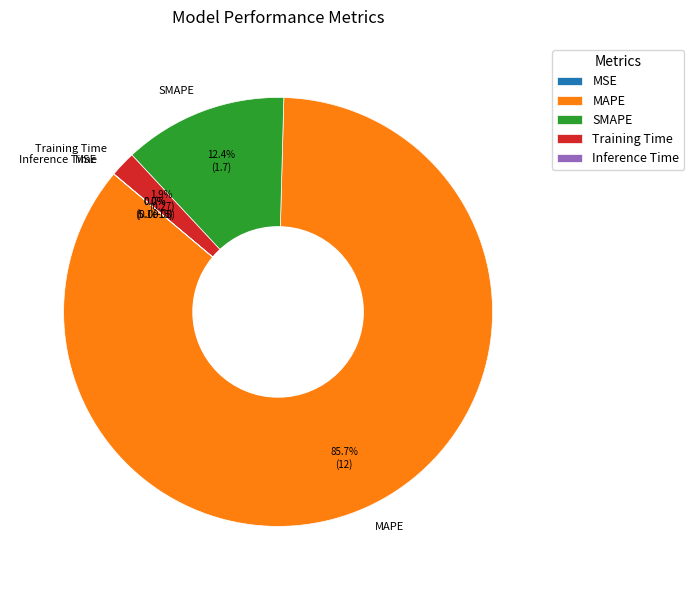

Which category has the smallest portion of the pie?

MSE